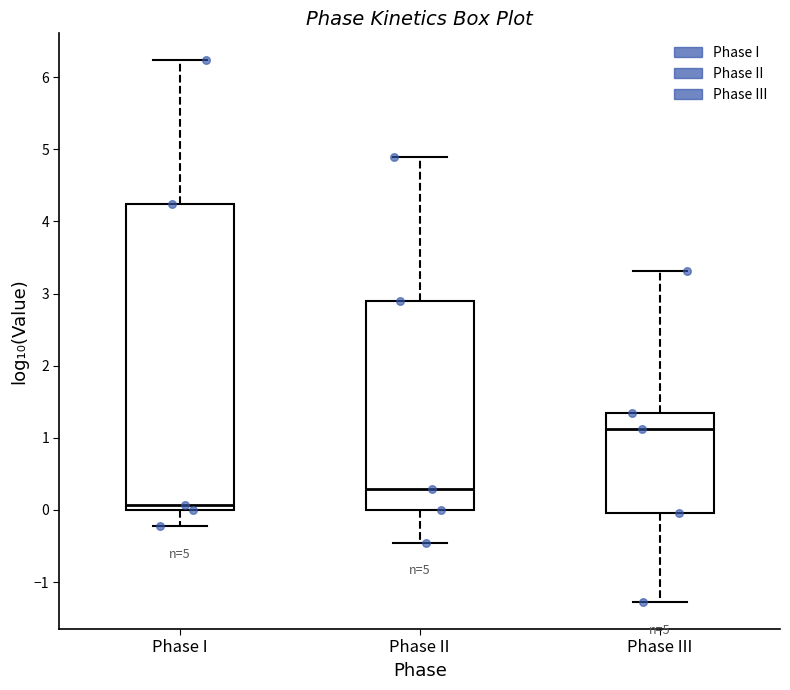

Which box is the tallest, from its lower edge to its upper edge?

Phase I